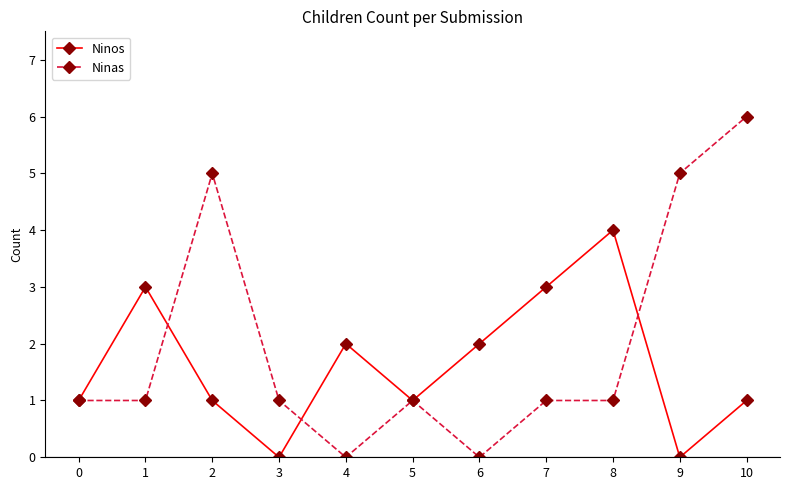

True or false: Ninas has more than 1 points higher than both neighbors.

True